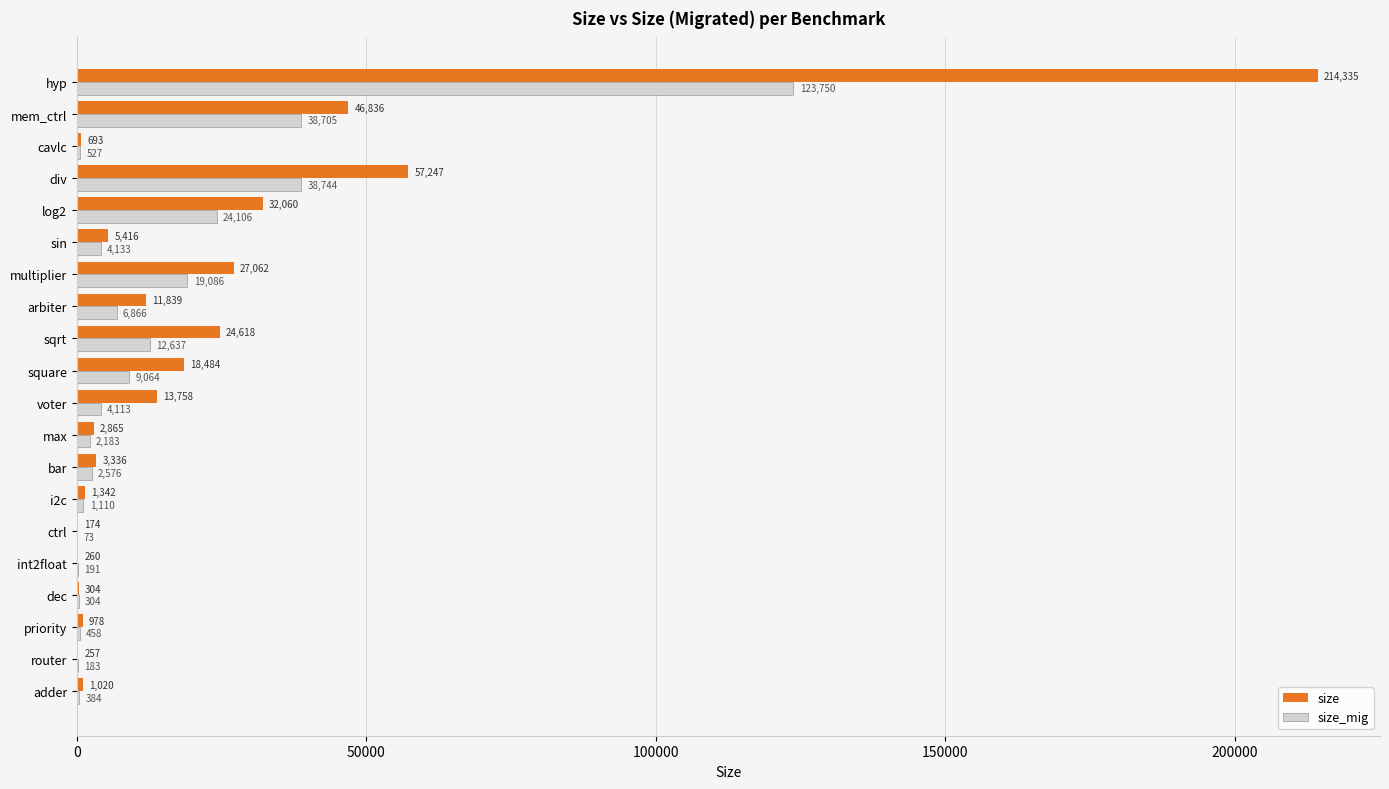

The size series shows 6100 at square. True or false?

False